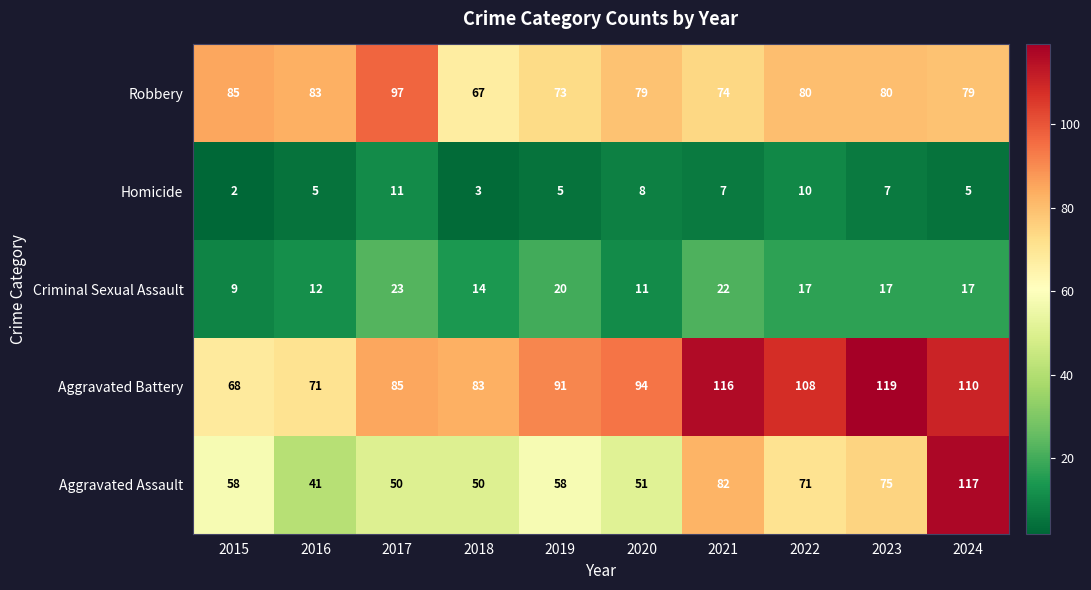

What is the approximate value of Homicide at 2019?

5